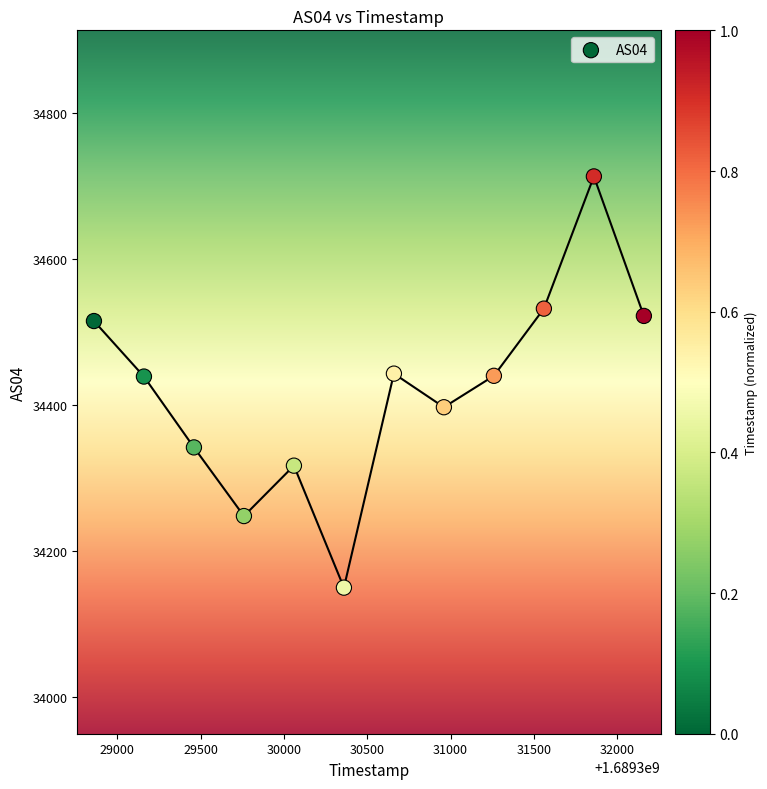

What is the average Y value?

34422